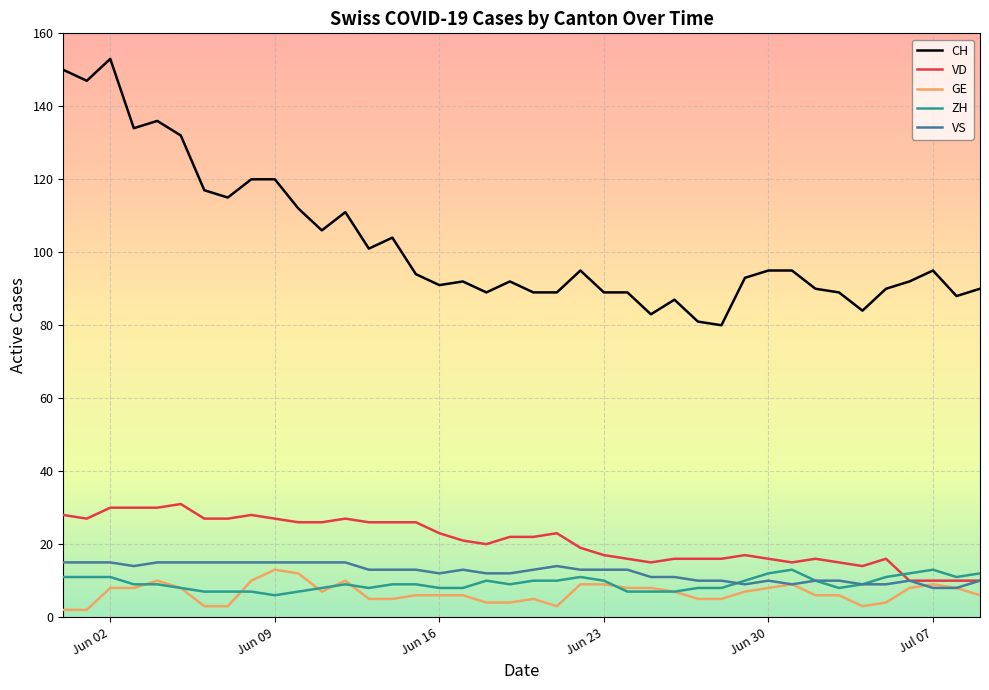

What is the maximum value shown in the chart?

153